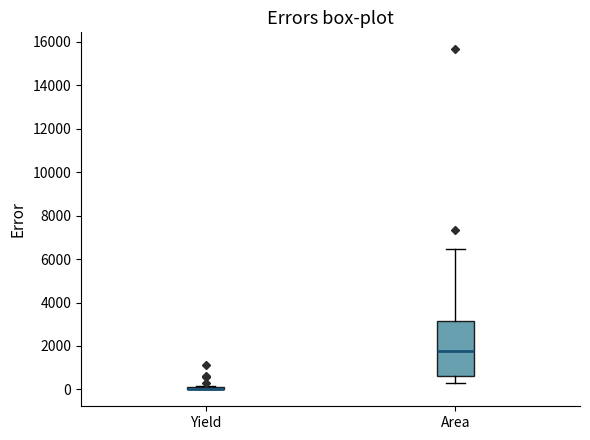

Reading left to right, read every box against the y-axis: the position of its median line, the range the box covers, and the ends of its whiskers. The values are not printed on the chart, so give them approximately, as read against the axis.

Yield: box collapsed to a line at 0, whiskers 0 to 200
Area: median 1800, box 600 to 3200, whiskers 200 to 6400